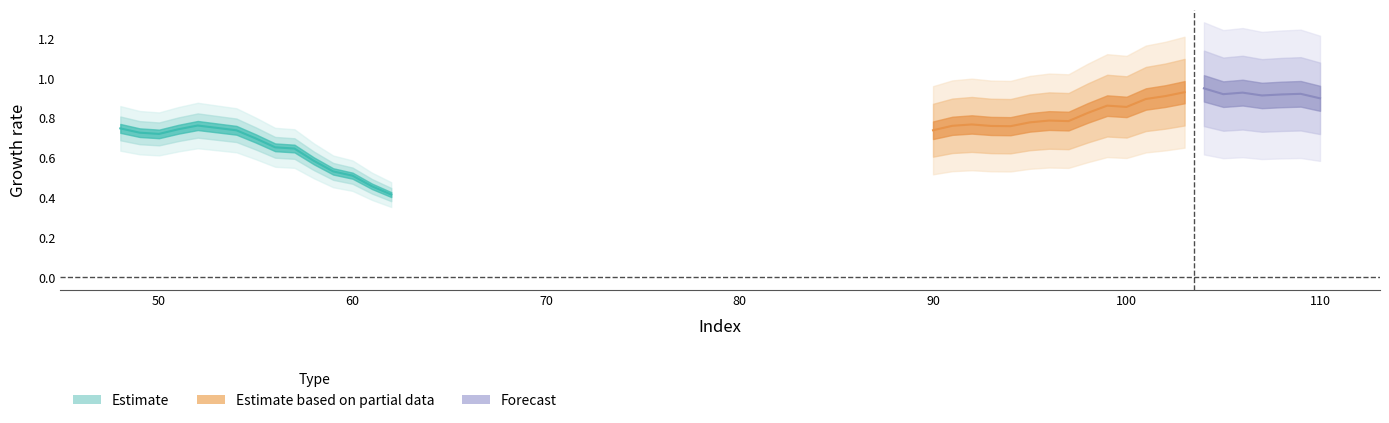

True or false: there are more than 0 points higher than both neighbors.

True